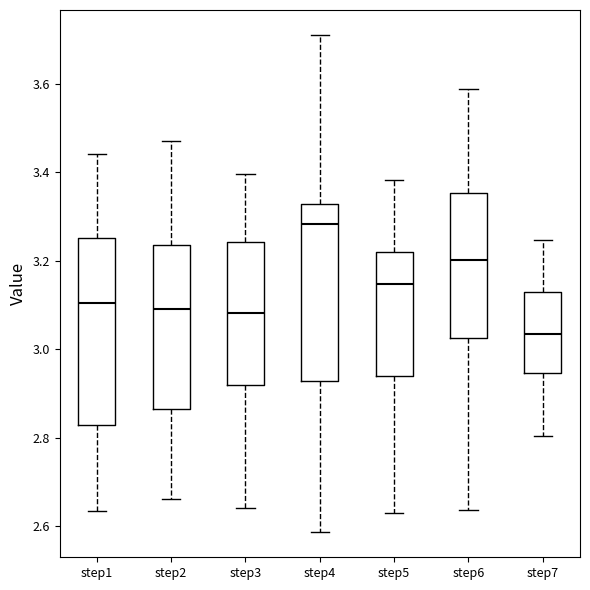

Where is the lower edge of the box for step3 on the y-axis? The values are not printed on the chart, so give them approximately, as read against the axis.

2.92